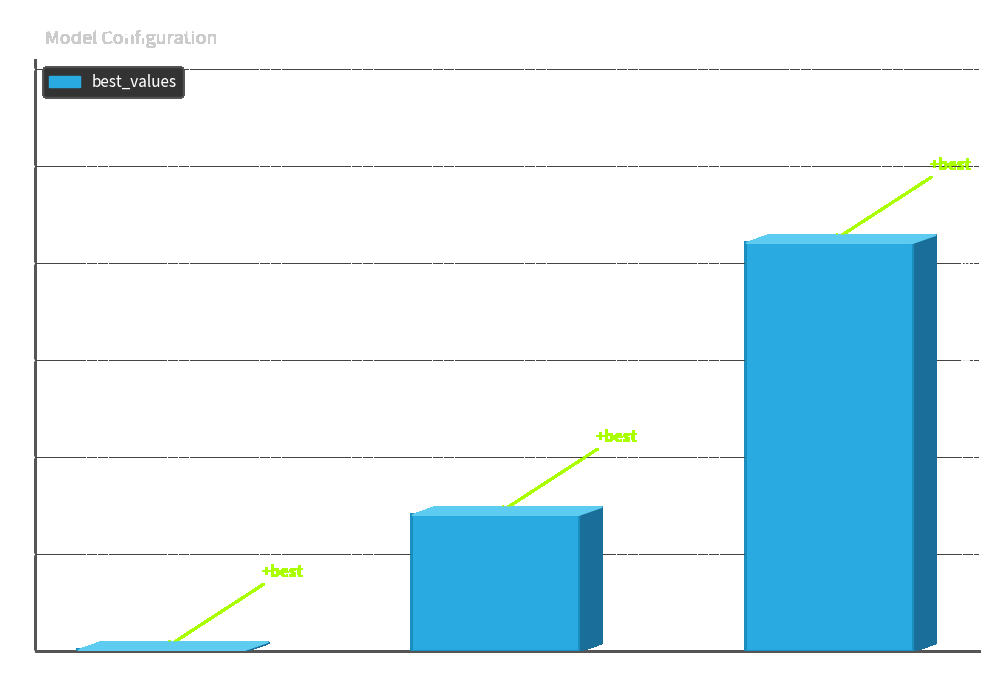

True or false: the data shows 14.0 at max_depth.

True